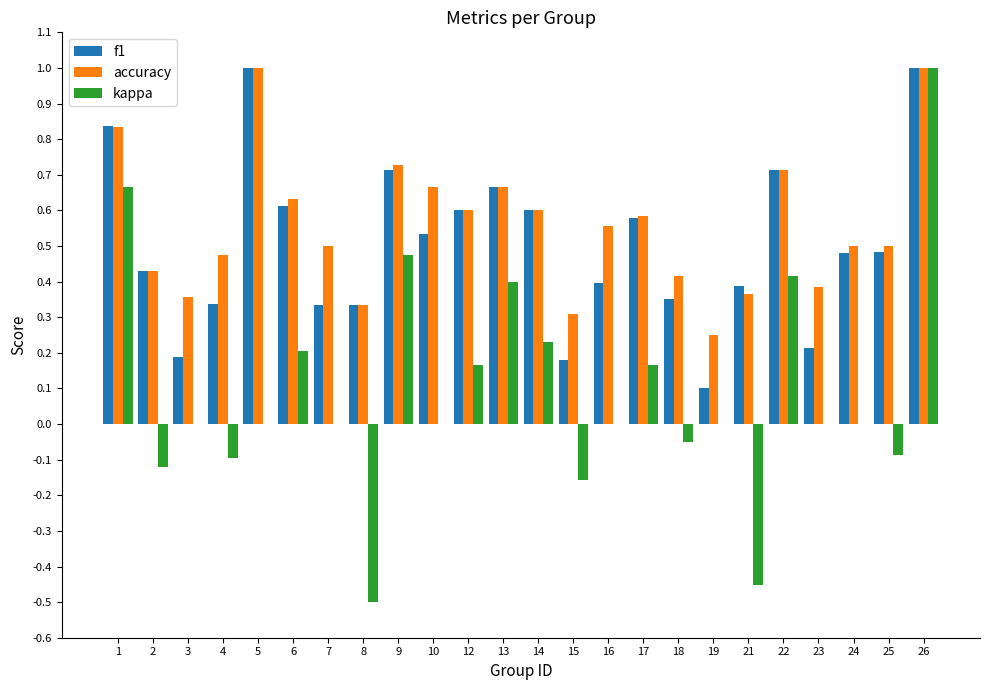

Between 10 and 21, which series saw the biggest shift?

kappa